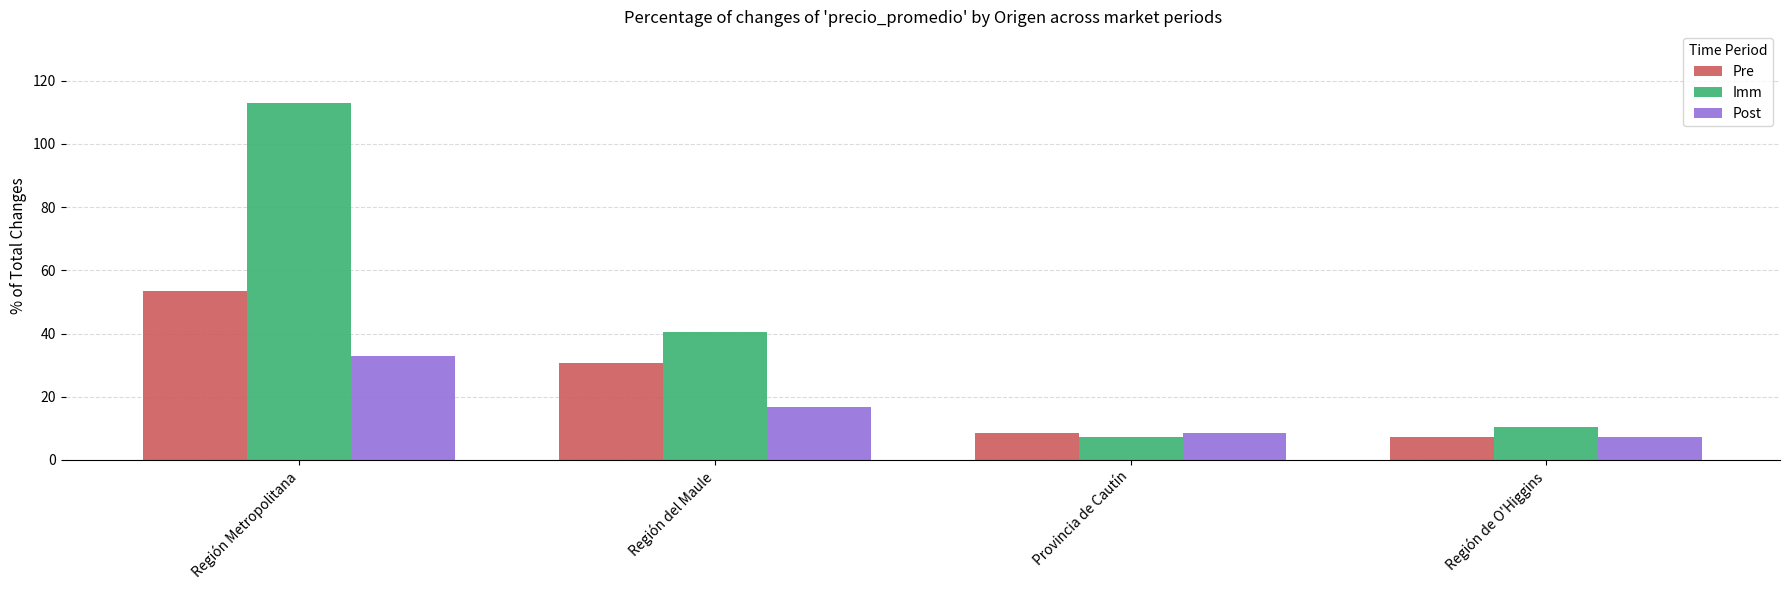

What is the label of the 4th bar from the left?

Región de O'Higgins